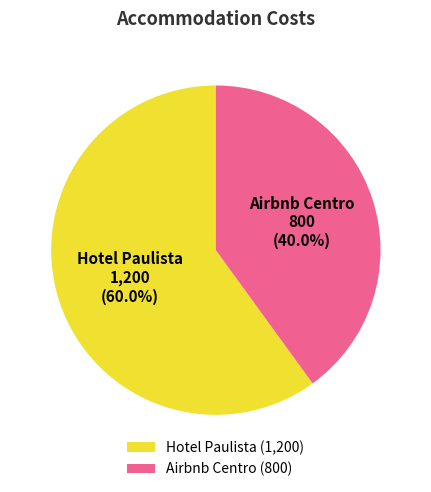

What is the total percentage of Hotel Paulista and Airbnb Centro?

100.0%